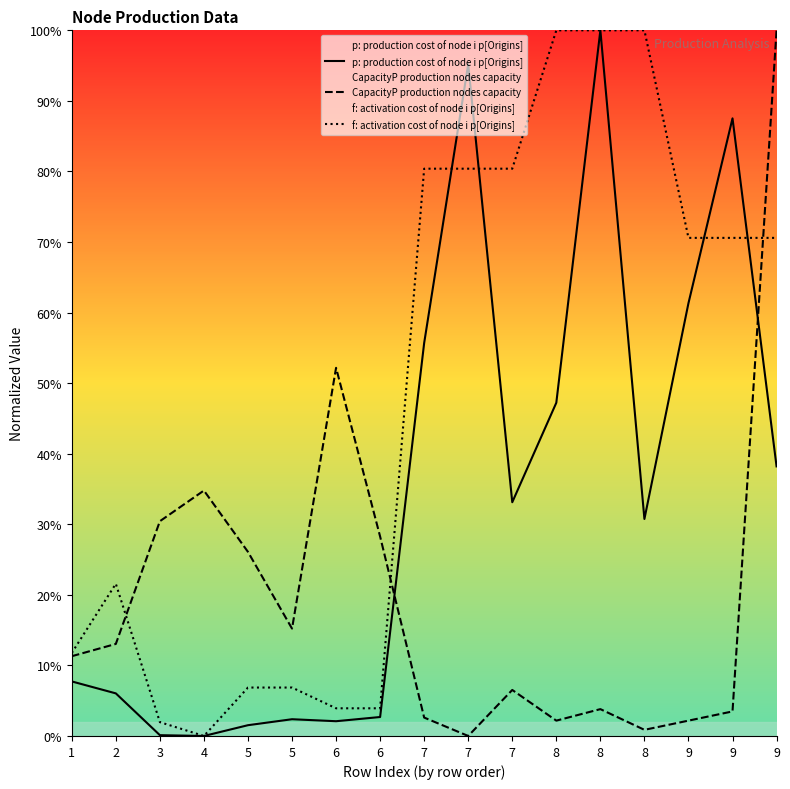

What are all the series names shown in the legend?

p: production cost of node i p[Origins], CapacityP production nodes capacity, f: activation cost of node i p[Origins]